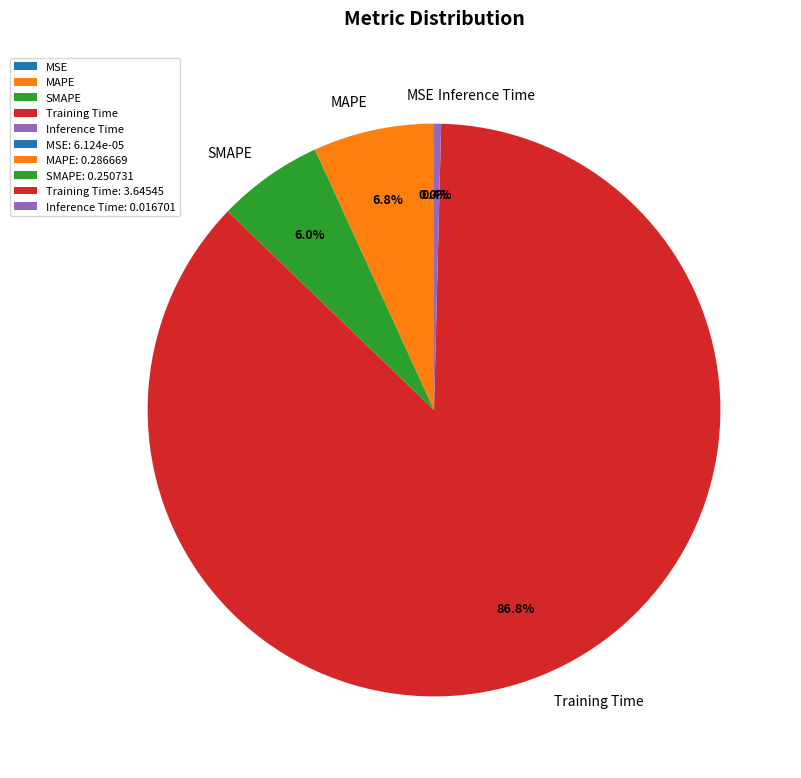

Do Training Time and SMAPE together represent more than half of the pie?

Yes